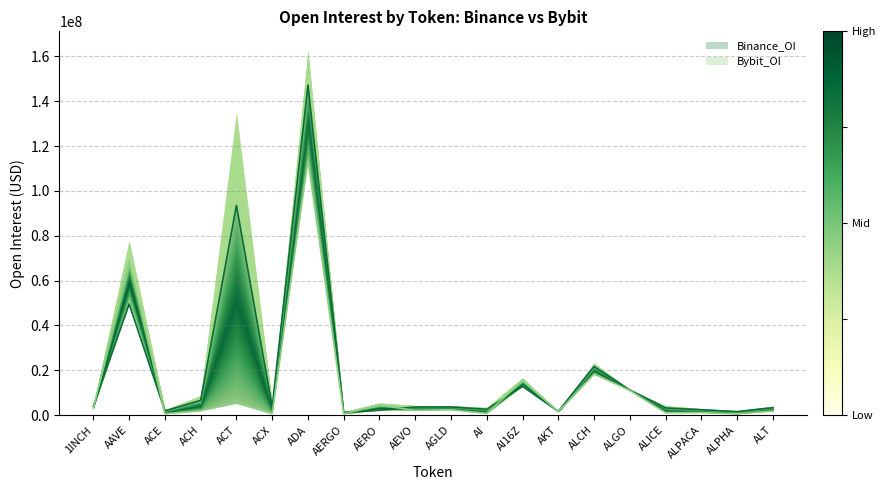

Which has a higher value, ACE or AI?

AI